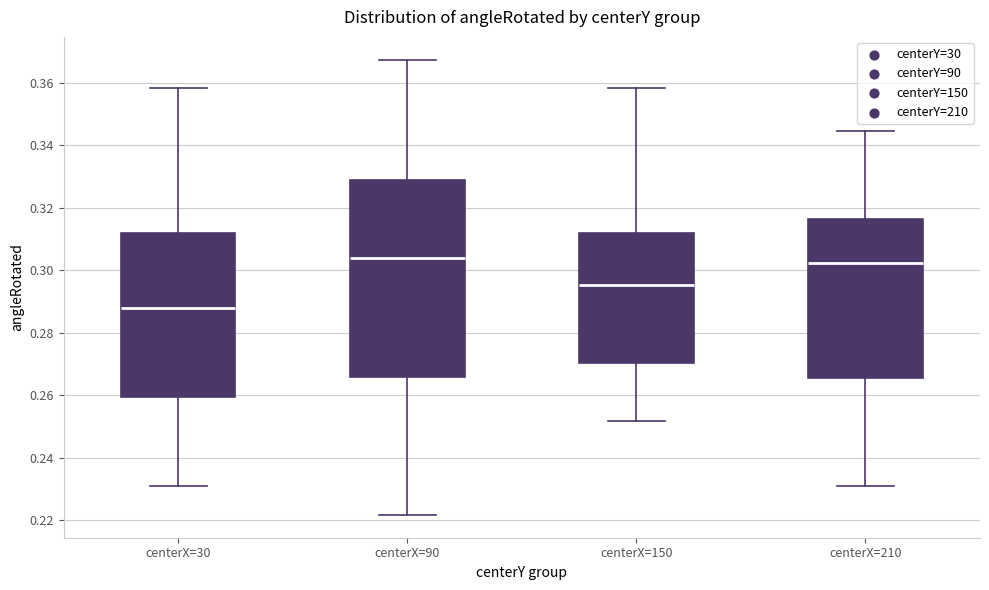

Where is the upper edge of the box for centerX=30 on the y-axis? The values are not printed on the chart, so give them approximately, as read against the axis.

0.312